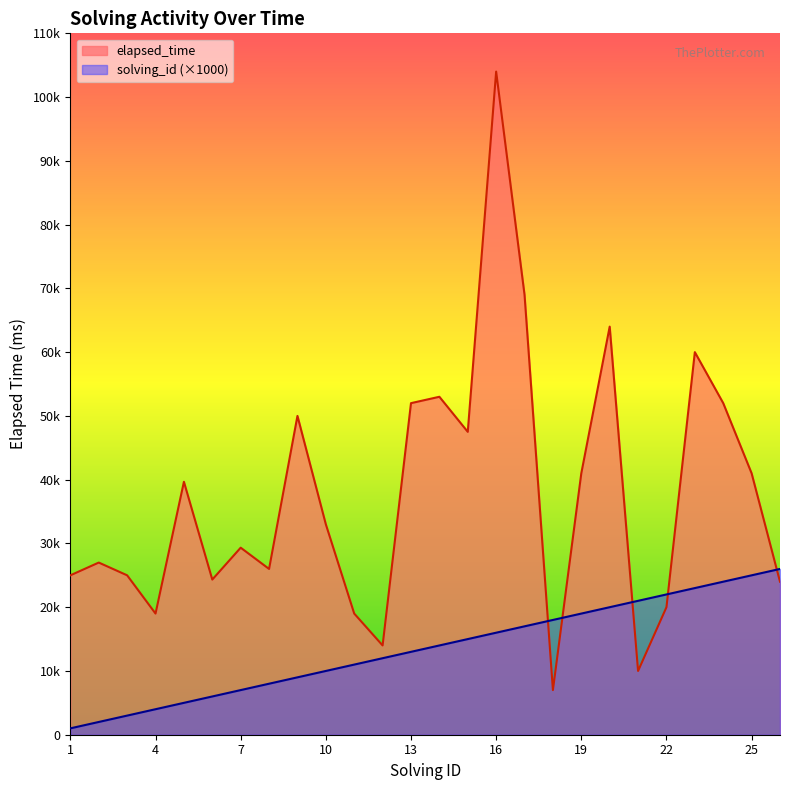

How many intersections are there between solving_id and elapsed_time?

5